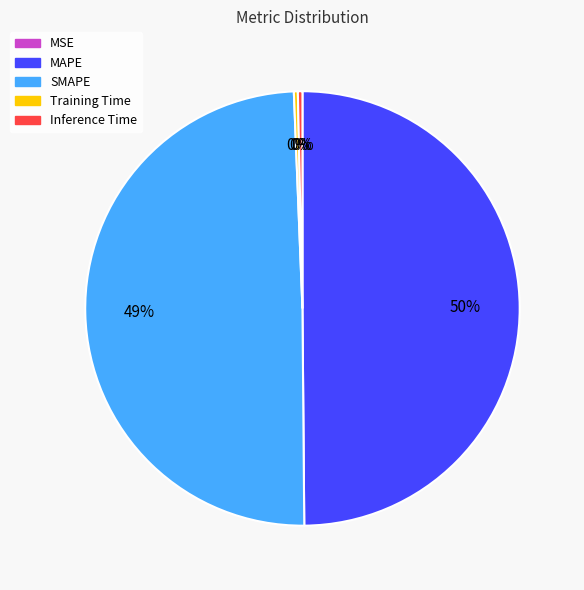

Is it true that SMAPE is 49% of the pie?

True